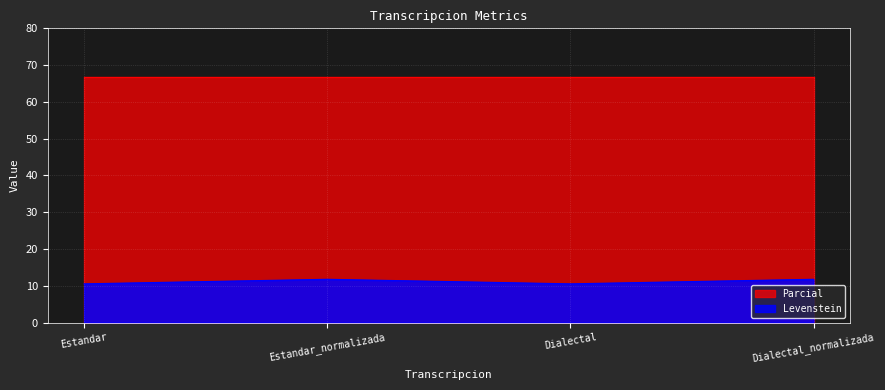

How many lines are shown in the chart?

2